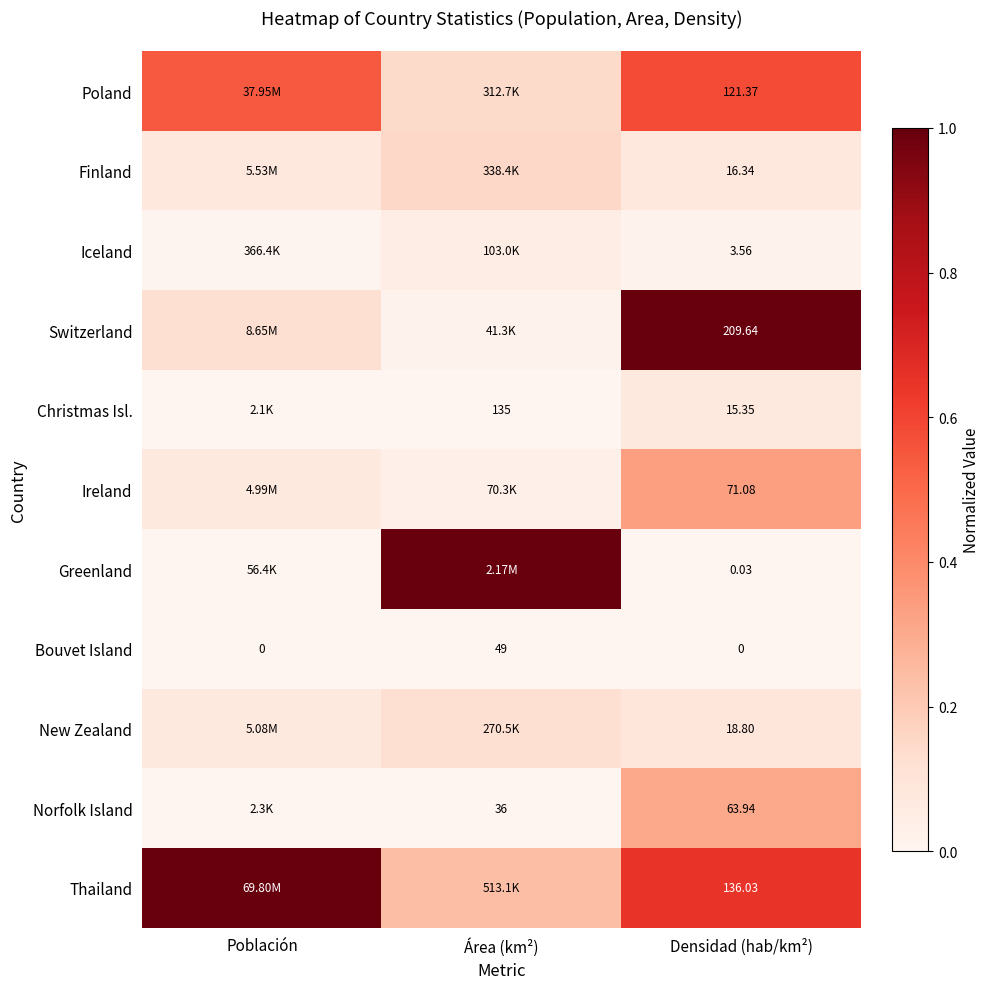

At Densidad (hab/km²), list the series in order from largest to smallest.

Switzerland, Thailand, Poland, Ireland, Norfolk Island, New Zealand, Finland, Christmas Isl., Iceland, Greenland, Bouvet Island